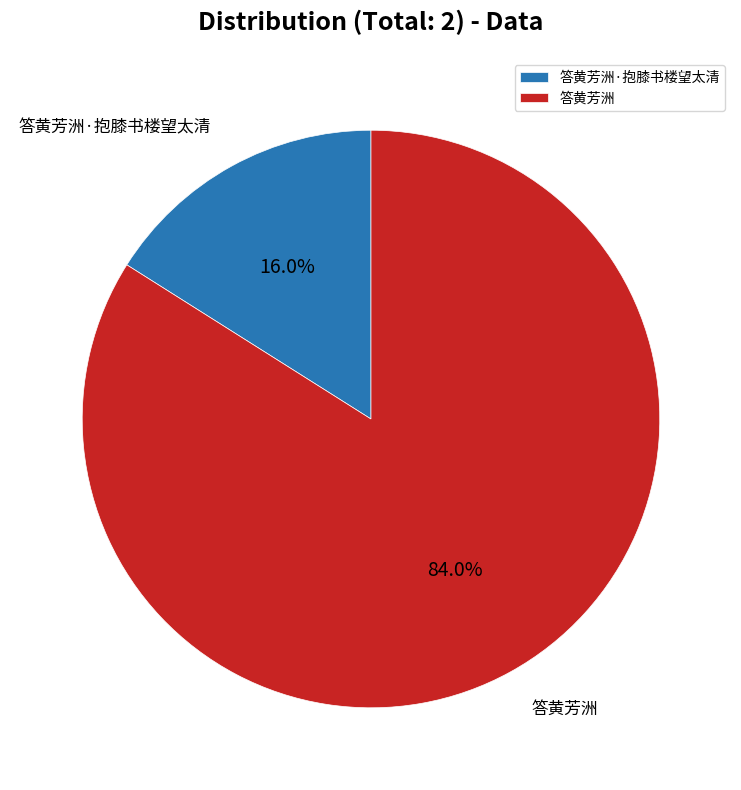

Is there any slice that represents more than half of the pie?

Yes